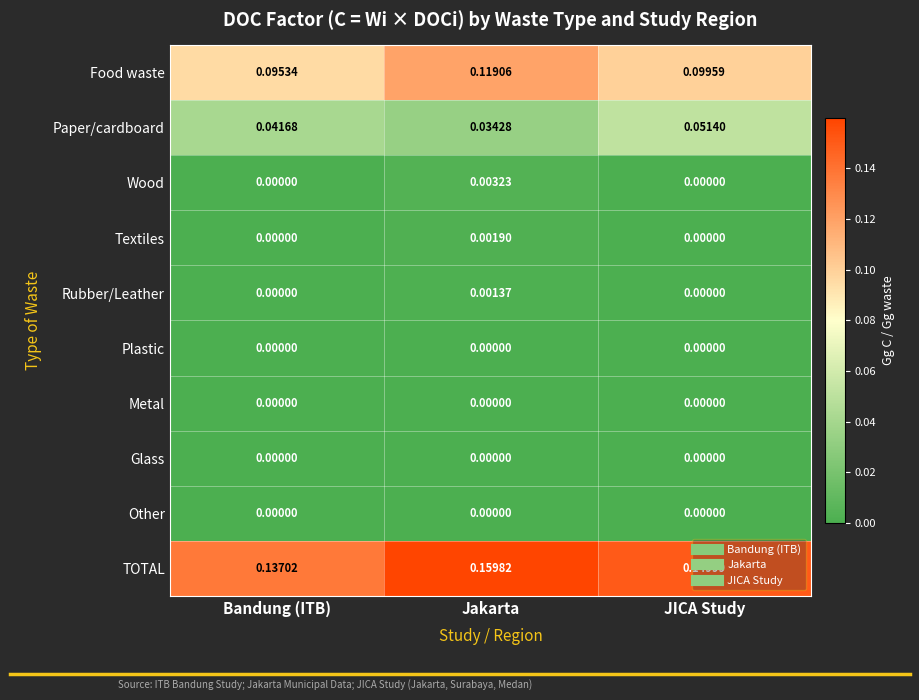

At which category is the sum across all series the highest?

Jakarta